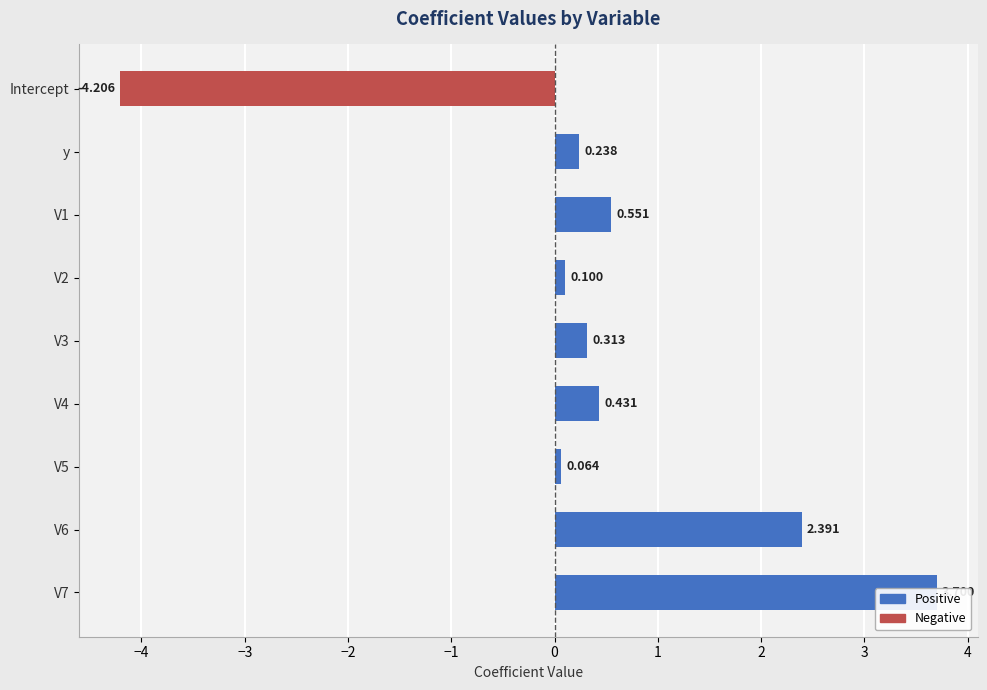

Which series has the largest total across all categories?

Positive